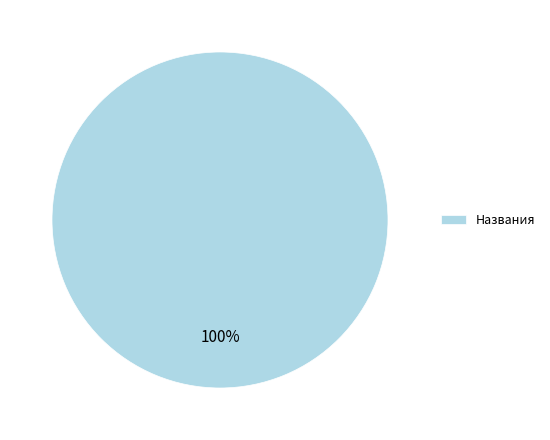

The Названия slice represents 90% of the pie. True or false?

False